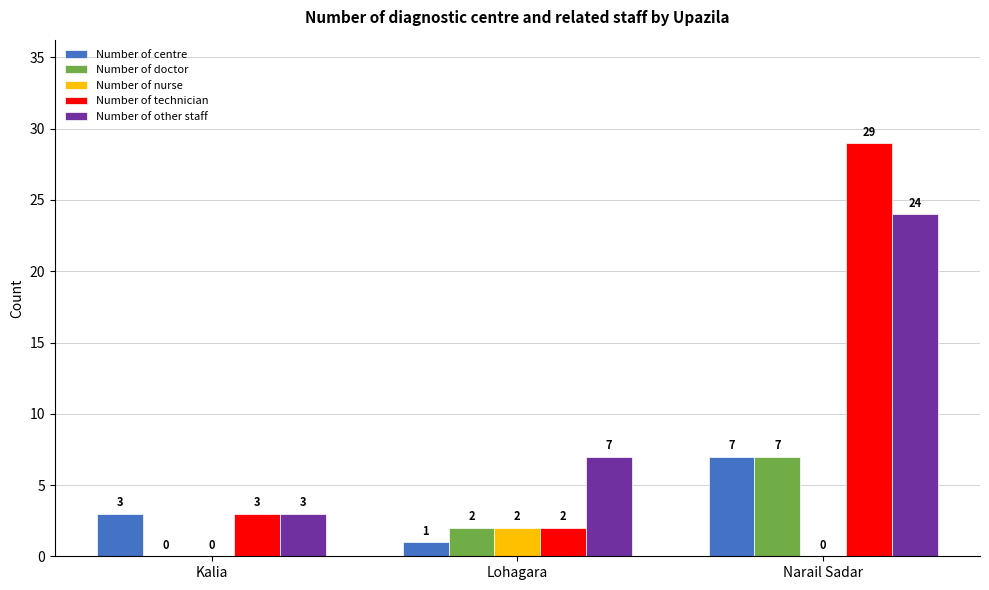

Reading left to right, extract all data points from this chart.

Number of centre: Kalia=3	Lohagara=1	Narail Sadar=7
Number of doctor: Kalia=0	Lohagara=2	Narail Sadar=7
Number of nurse: Kalia=0	Lohagara=2	Narail Sadar=0
Number of technician: Kalia=3	Lohagara=2	Narail Sadar=29
Number of other staff: Kalia=3	Lohagara=7	Narail Sadar=24